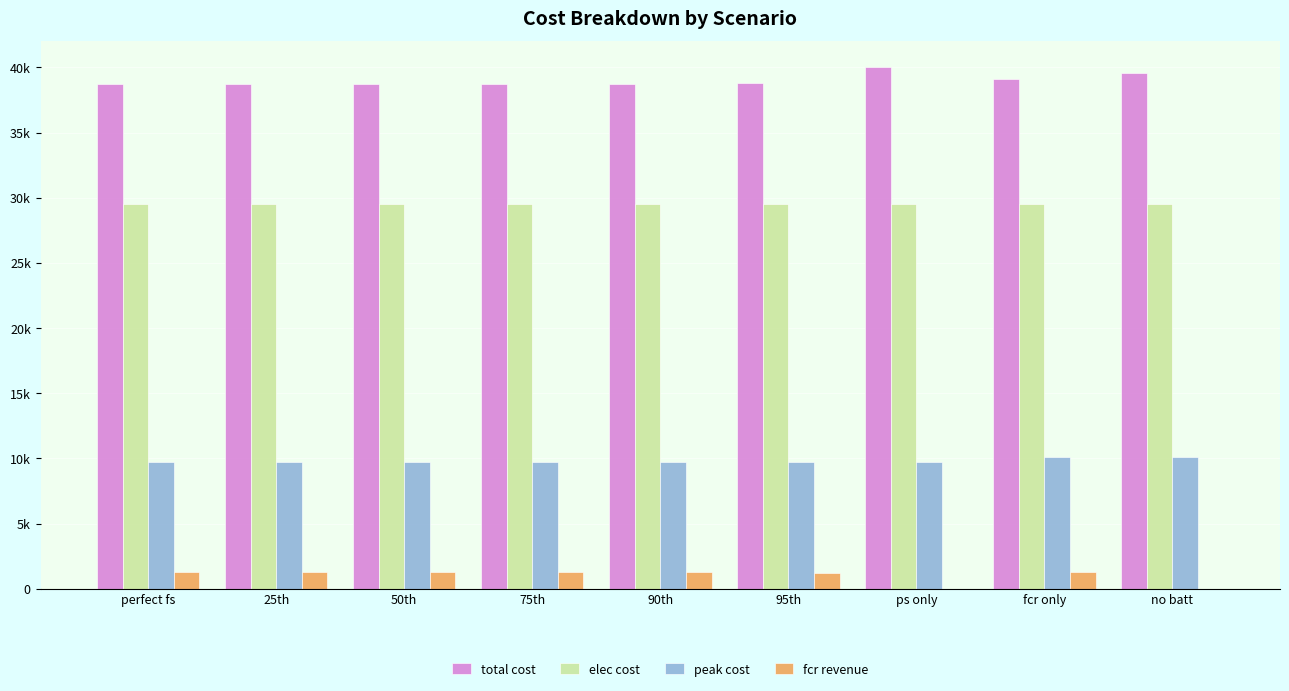

Are the bars grouped side by side (vs. stacked)?

Yes